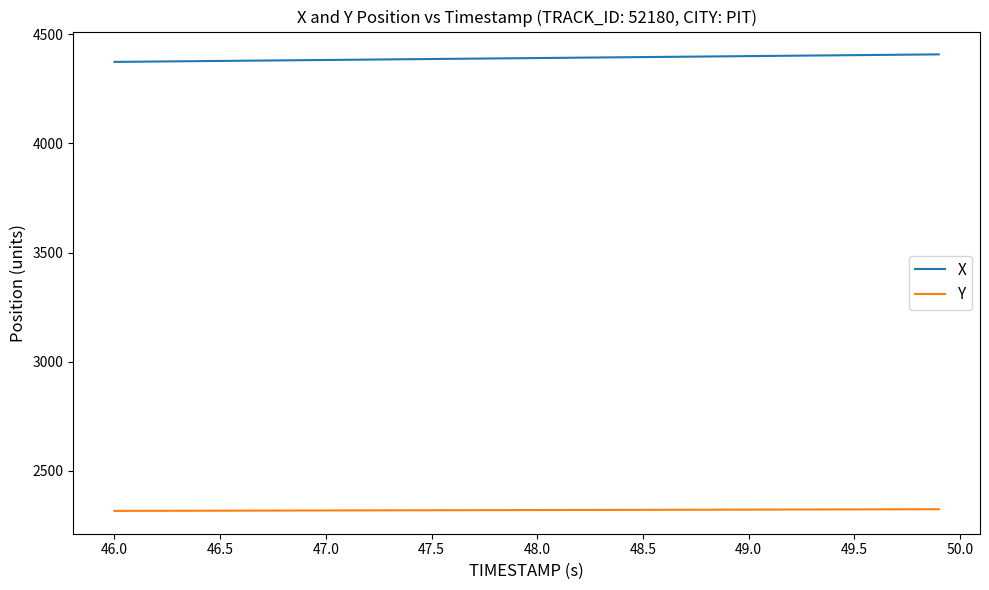

Which series has the largest total across all categories?

X